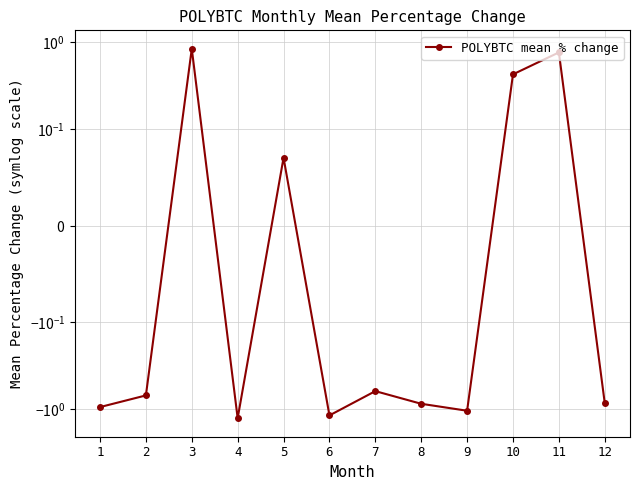

Reading right to left, transcribe all the data shown in this chart.

12=-0.9	11=0.8	10=0.4	9=-1.1	8=-0.9	7=-0.6	6=-1.2	5=0.1	4=-1.3	3=0.8	2=-0.7	1=-1.0